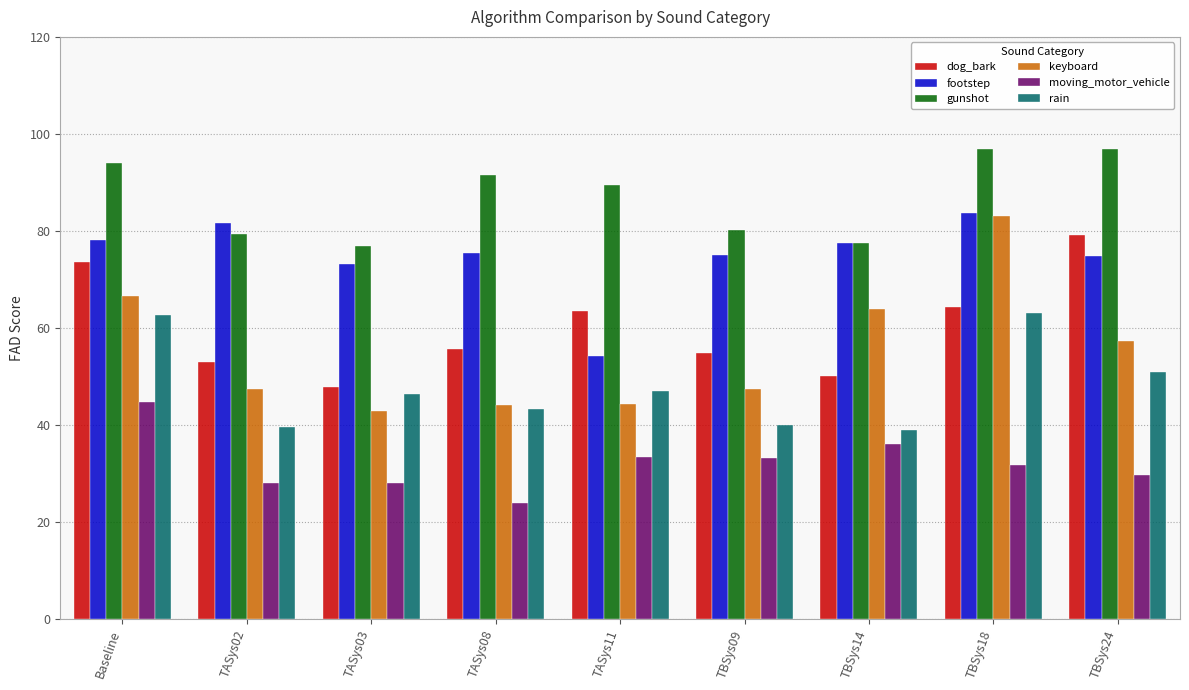

What is the difference between the highest and lowest values at TASys02?

53.6